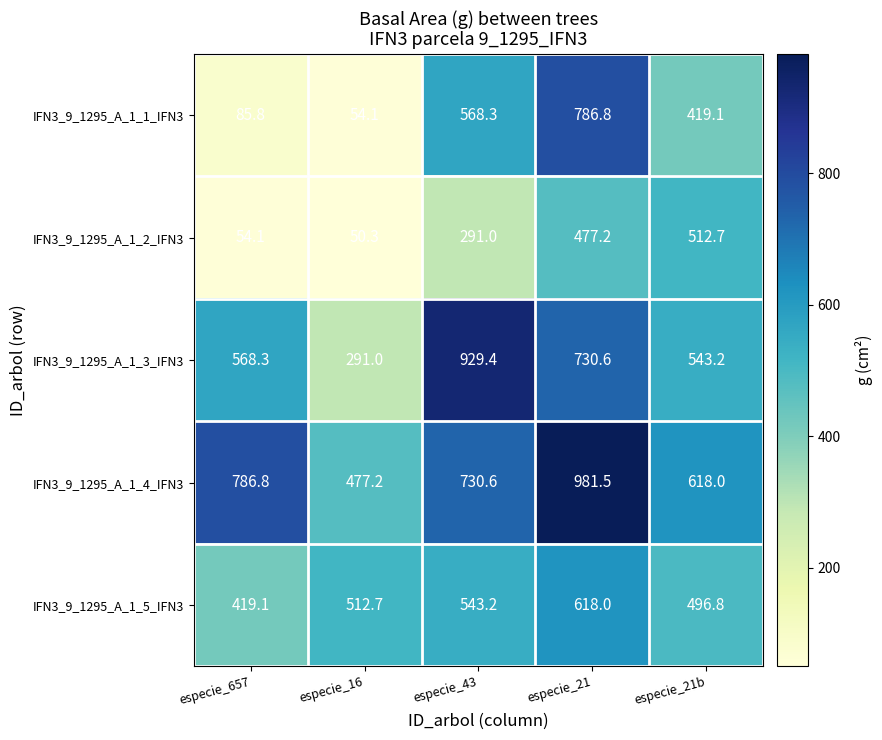

What is the greatest value displayed?

981.5